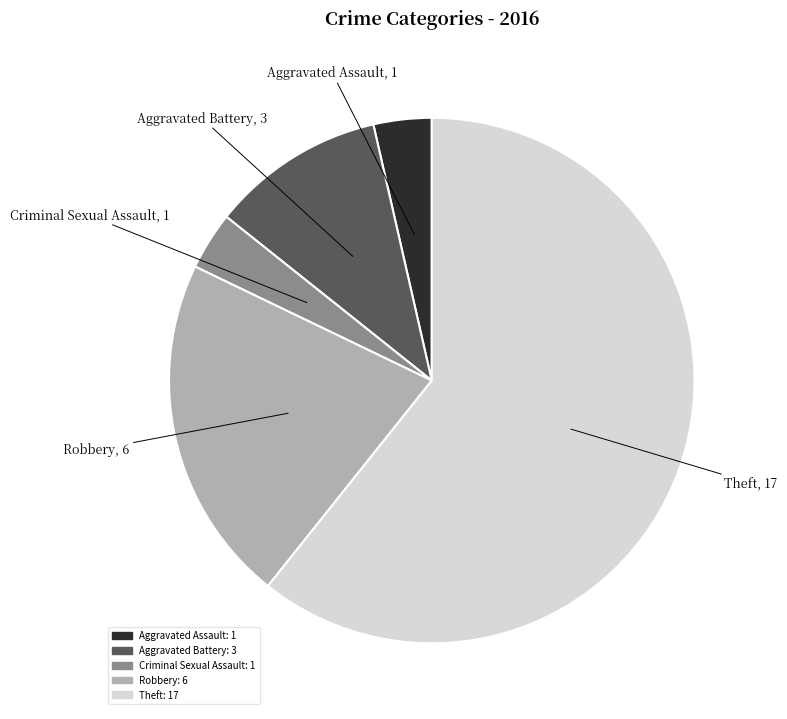

The Theft slice represents 61% of the pie. True or false?

True